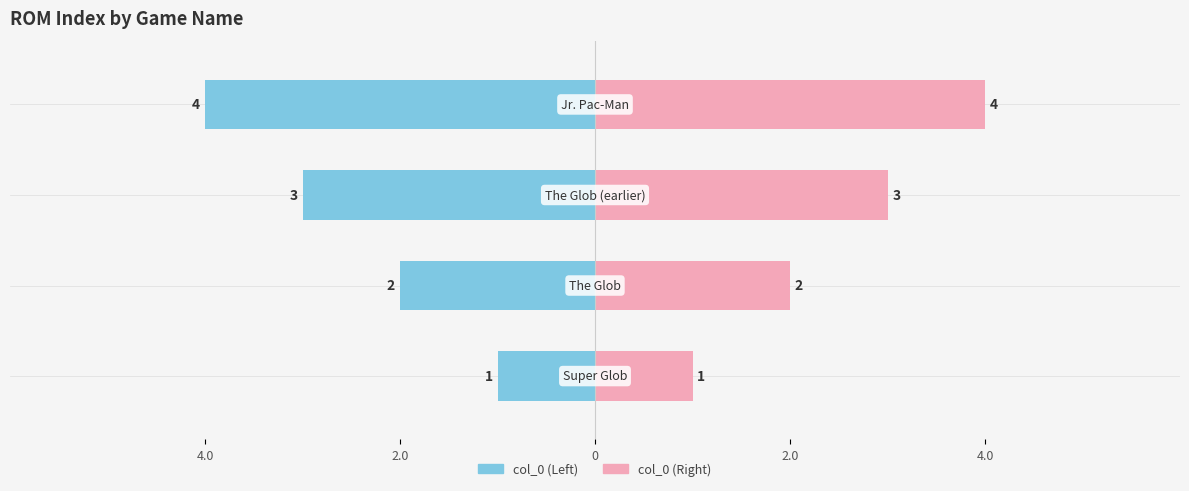

At which category does the chart reach its minimum across all series?

Super Glob